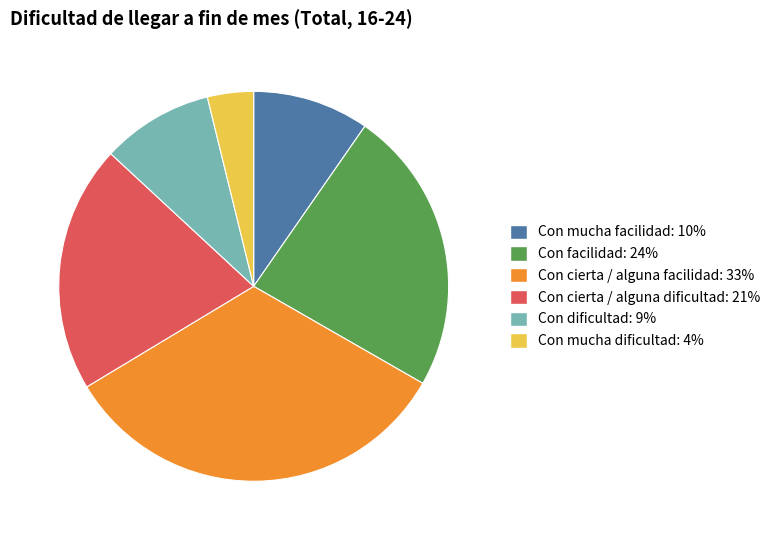

Combined, do Con mucha dificultad and Con dificultad account for over 50%?

No